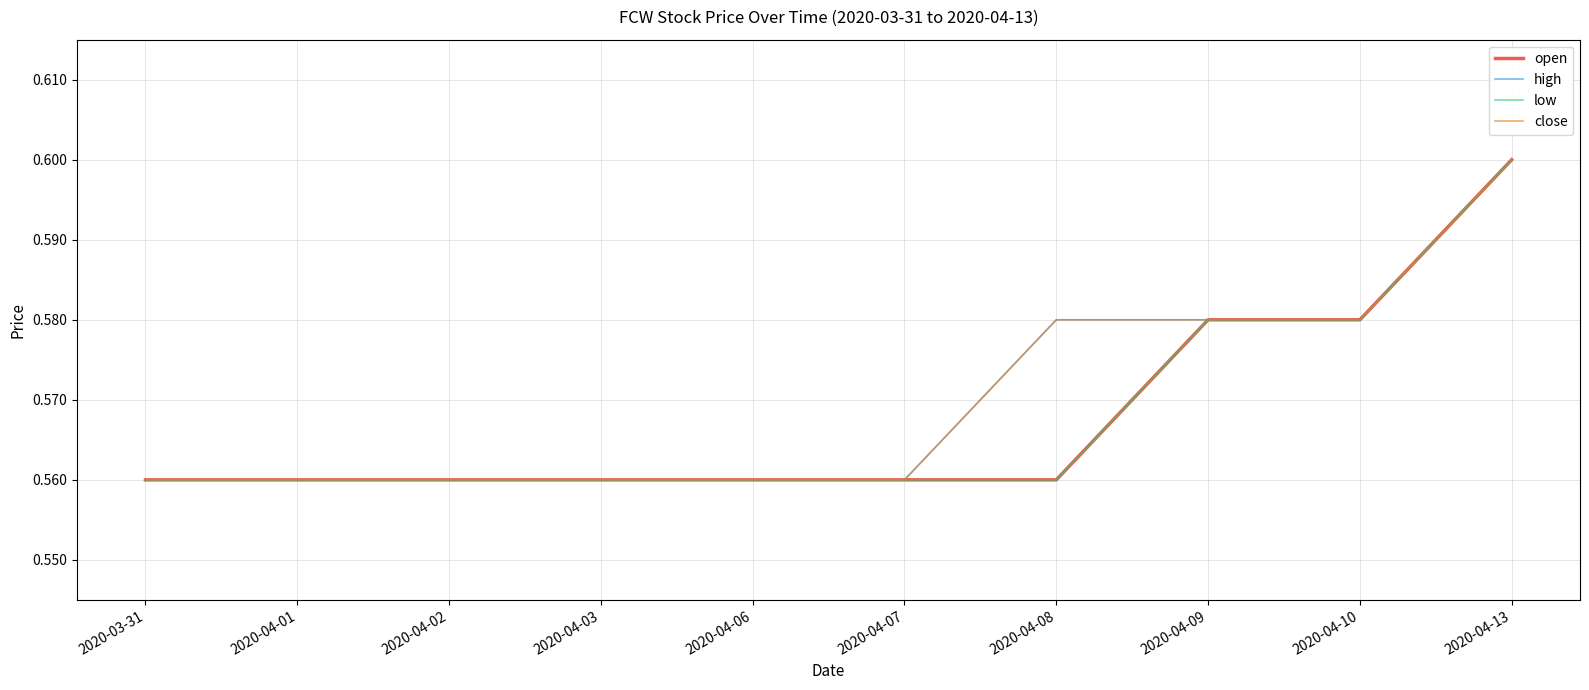

What is the sum of all low values?

5.7